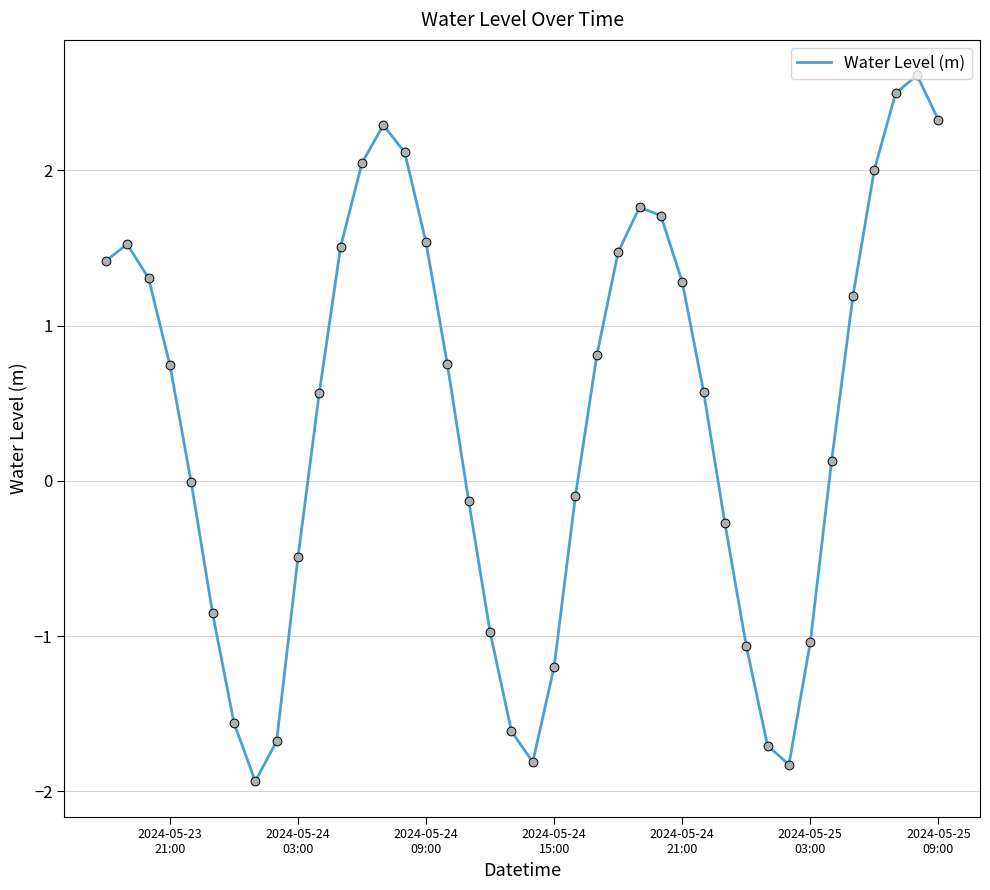

What is the smallest value displayed?

-1.9